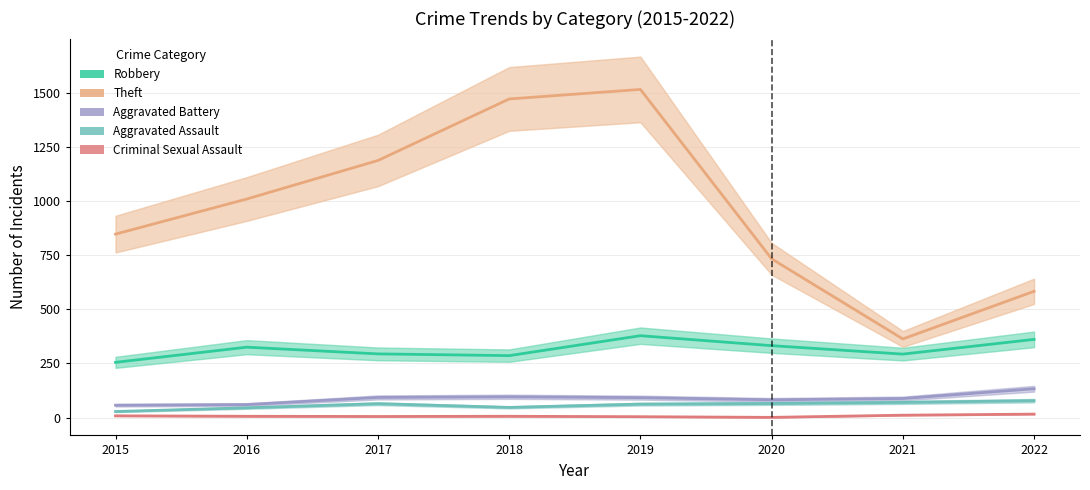

Reading left to right, what are all the values shown in this chart?

Robbery: 2015=255	2016=325	2017=294	2018=286	2019=378	2020=332	2021=293	2022=361
Theft: 2015=847	2016=1009	2017=1187	2018=1471	2019=1515	2020=733	2021=363	2022=583
Aggravated Battery: 2015=57	2016=60	2017=93	2018=96	2019=92	2020=82	2021=88	2022=133
Aggravated Assault: 2015=28	2016=45	2017=64	2018=47	2019=62	2020=65	2021=70	2022=78
Criminal Sexual Assault: 2015=8	2016=6	2017=5	2018=6	2019=4	2020=1	2021=11	2022=16